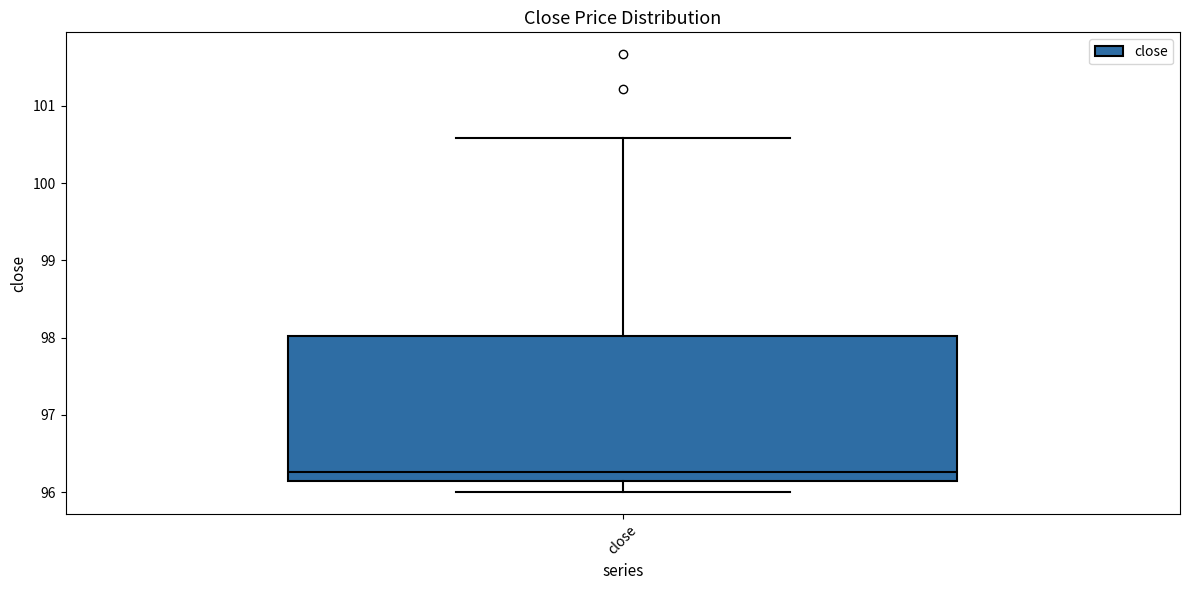

Read this box plot against the y-axis: the position of the median line, the range covered by the box, and the ends of both whiskers. The values are not printed on the chart, so give them approximately, as read against the axis.

median 96.3, box 96.1 to 98.0, whiskers 96.0 to 100.6